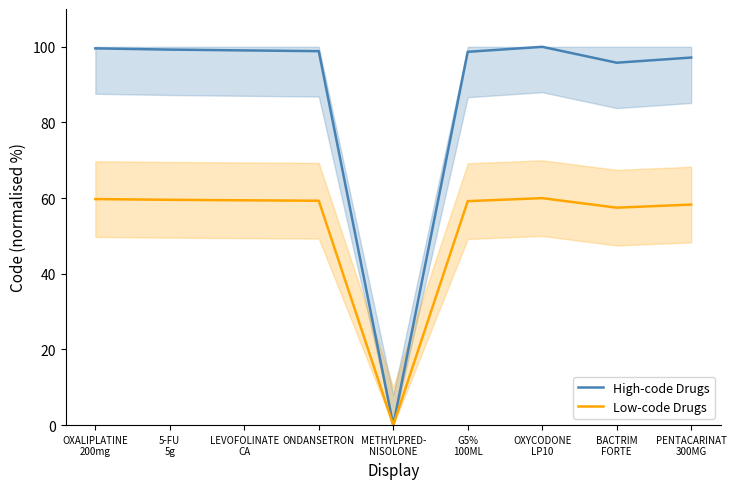

The Low-code Drugs series shows 59.8 at OXALIPLATINE
200mg. True or false?

True